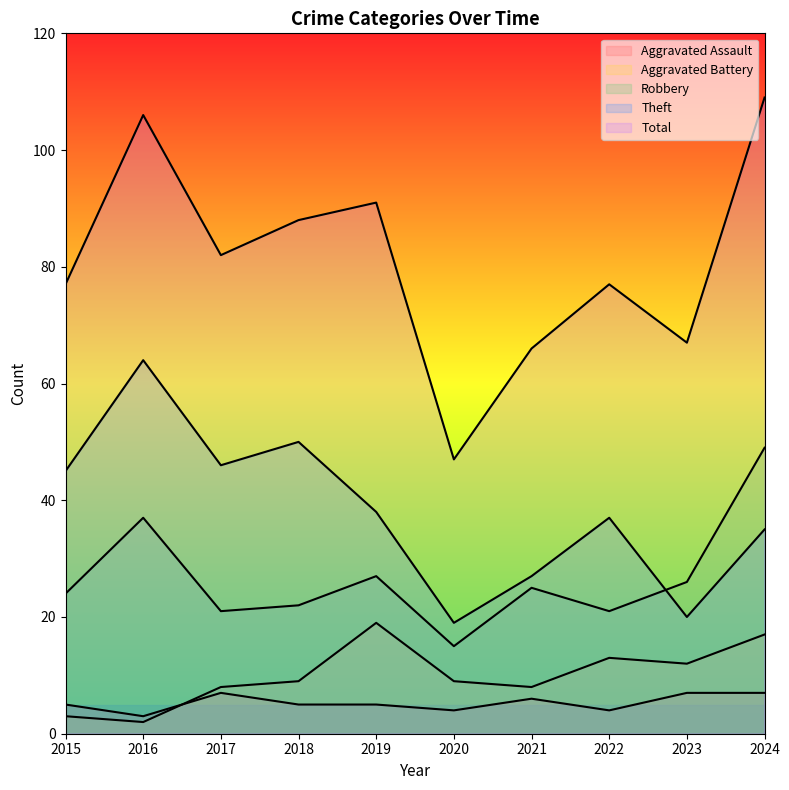

What is the total value across all series at 2016?

212